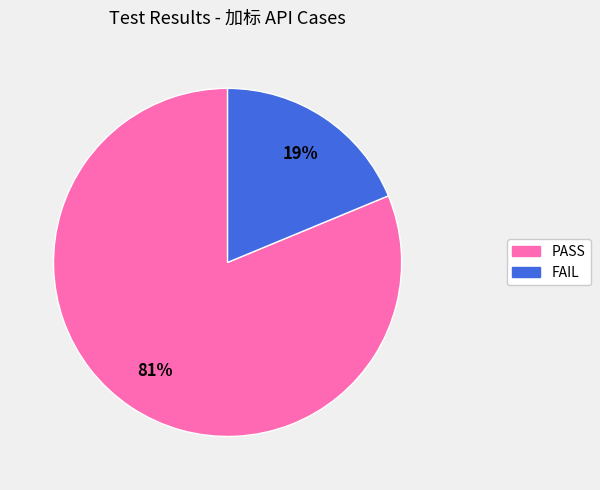

Is the sum of FAIL and PASS greater than half?

Yes